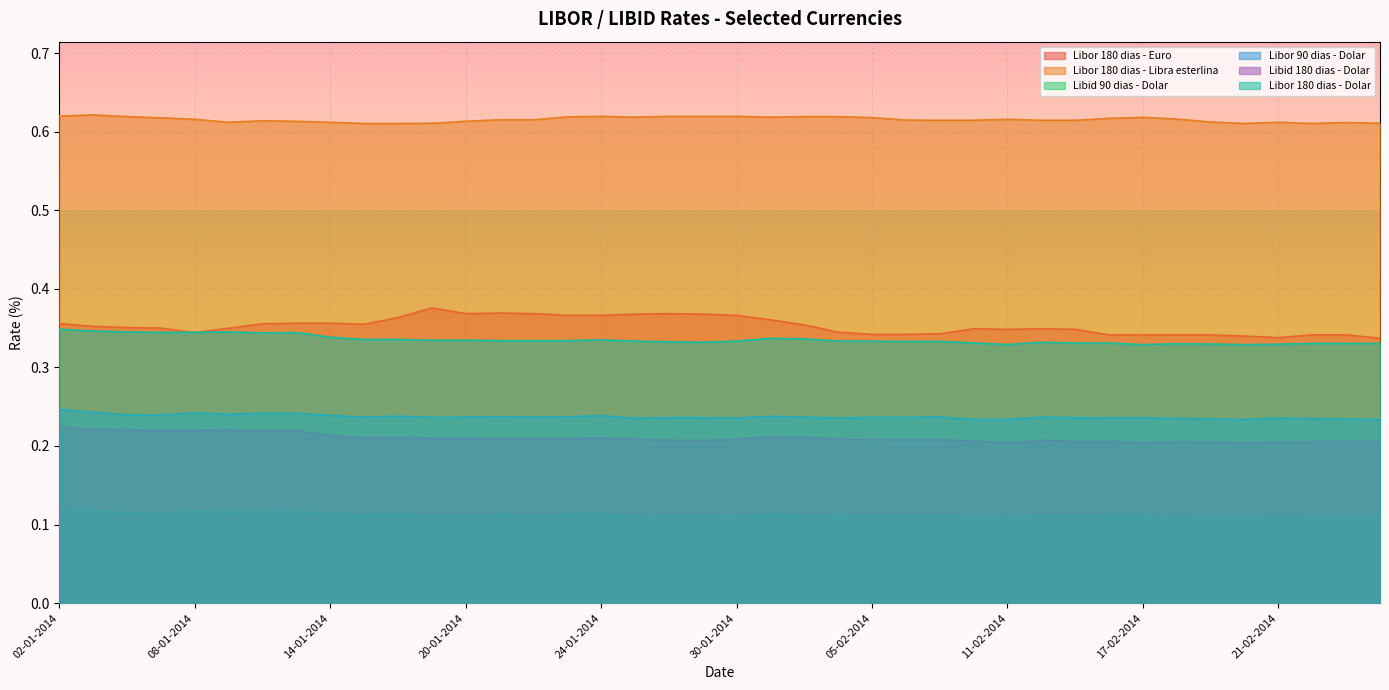

What is the lowest value of the Libid 90 dias - Dolar series?

0.1